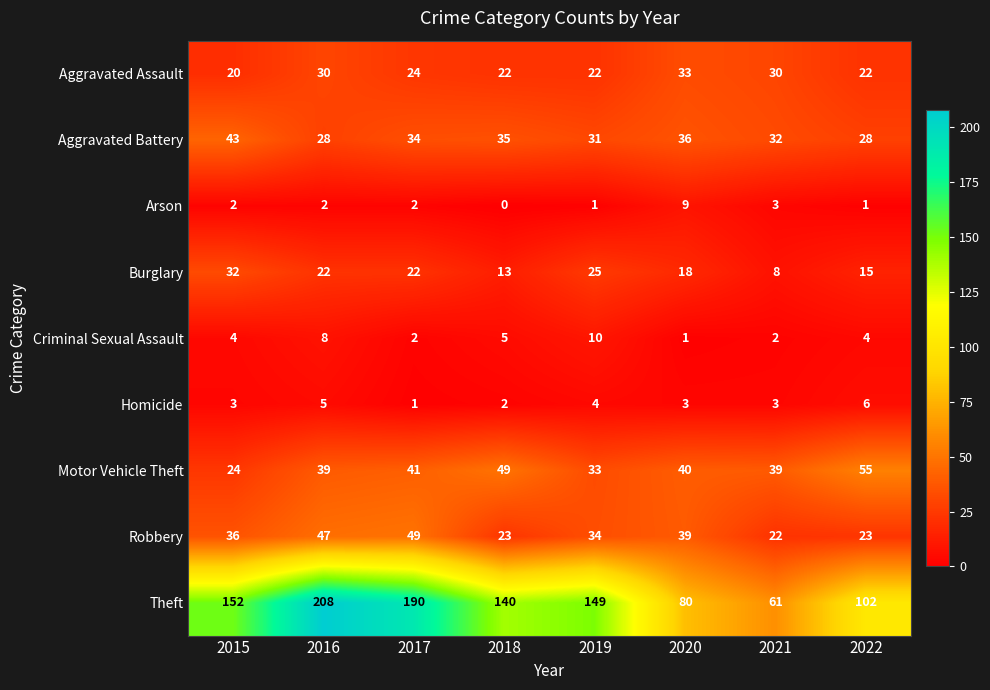

Where does the Motor Vehicle Theft series first go above 40?

2017